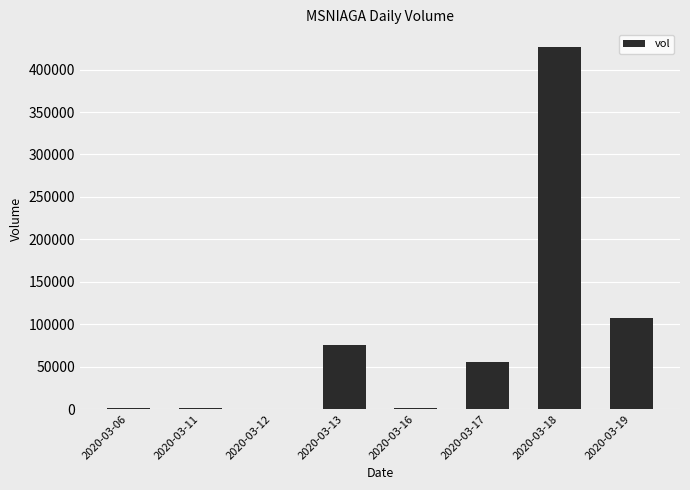

What value does the data have at 2020-03-11, to the nearest 10?

1600